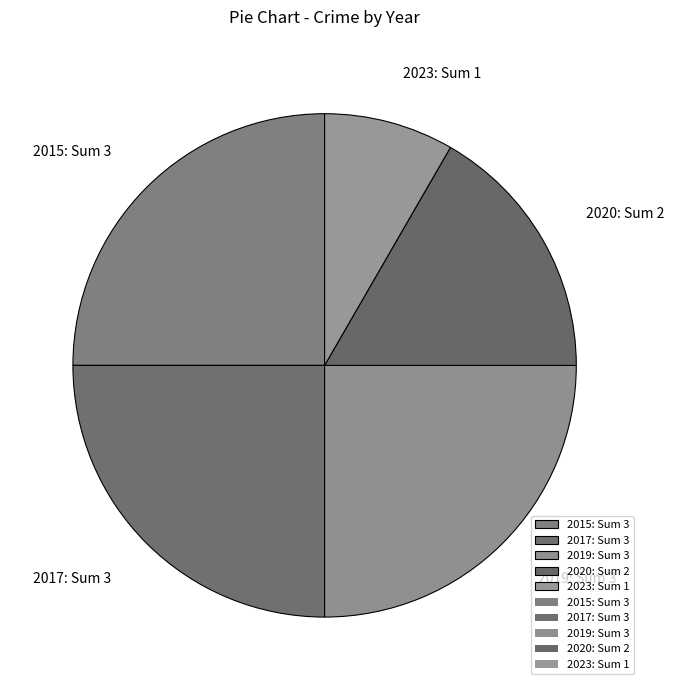

Approximately how many times larger is the value at 2020: Sum 2 compared to 2017: Sum 3?

0.7